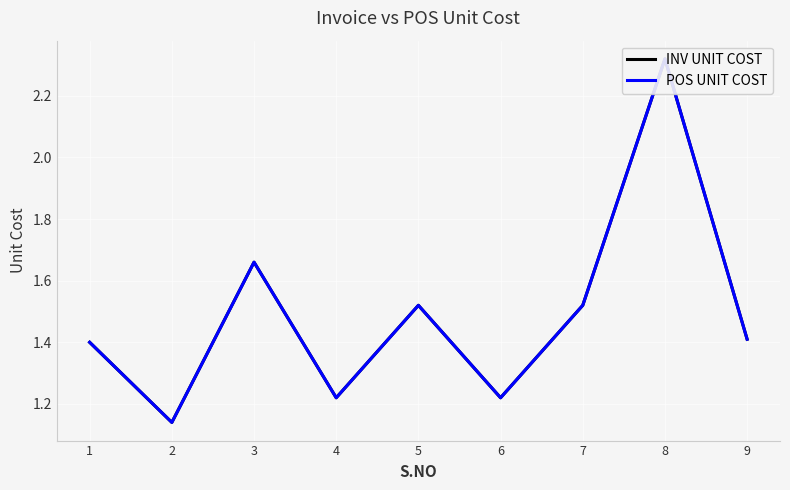

At how many categories does at least one series exceed 1?

9